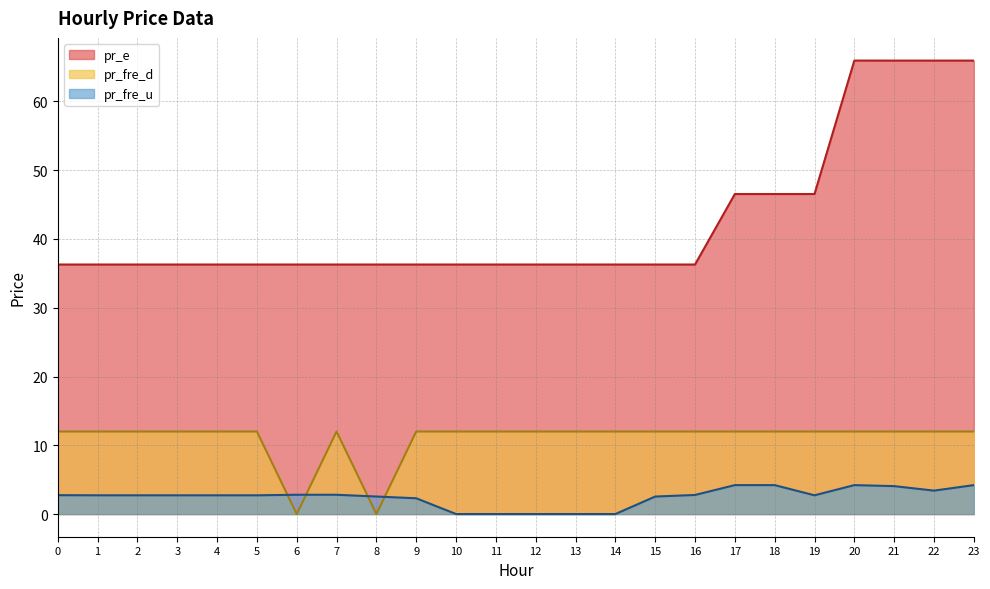

What is the difference between the maximum and minimum values in the pr_fre_u series?

4.2